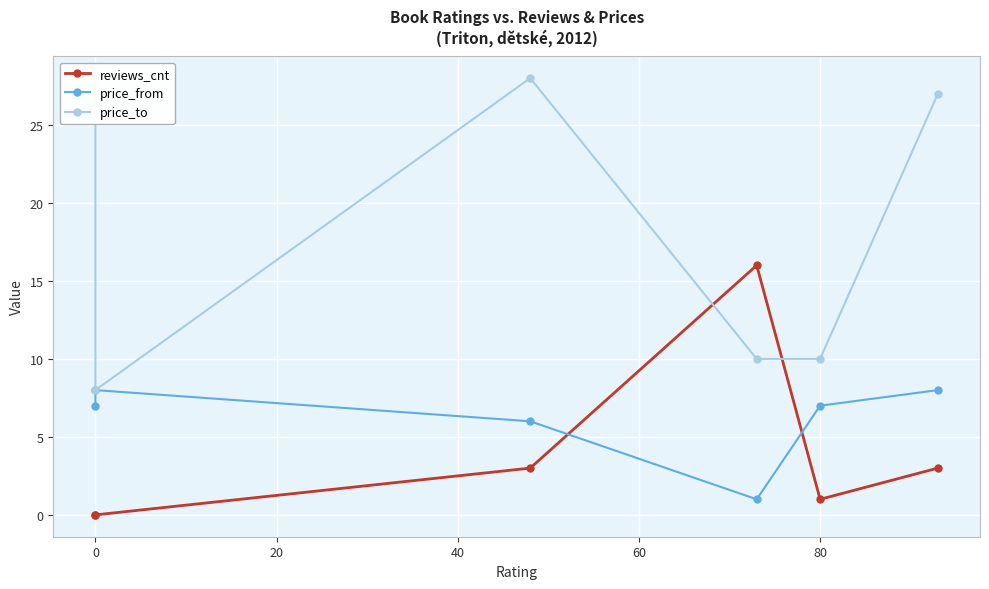

What position from the right is 20?

4